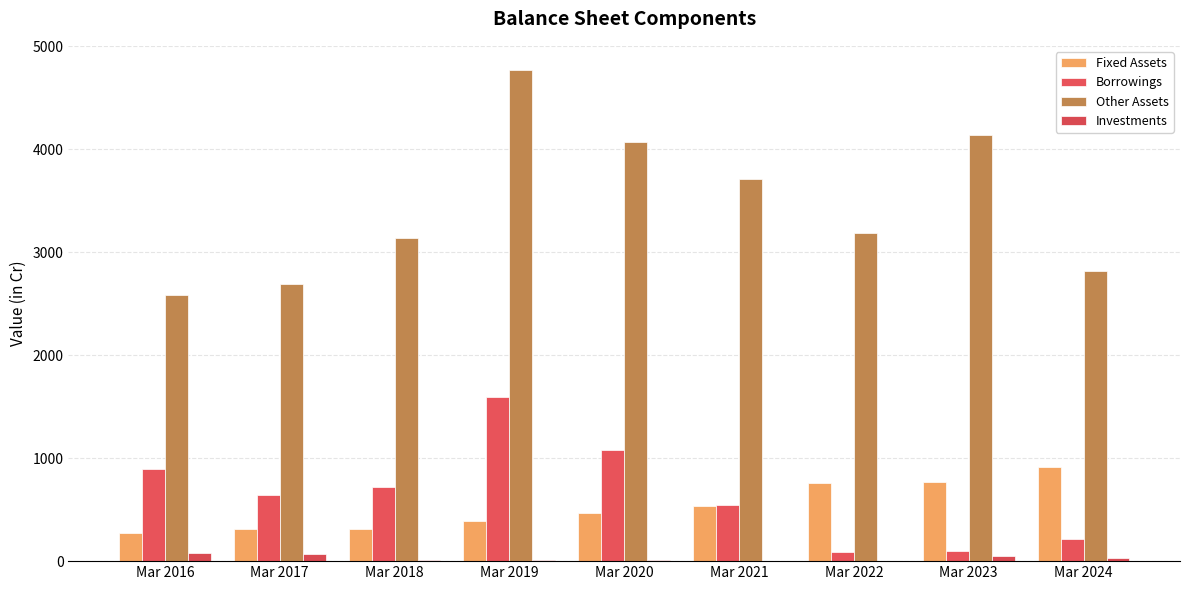

Rank the categories by Other Assets value from highest to lowest.

Mar 2019, Mar 2023, Mar 2020, Mar 2021, Mar 2022, Mar 2018, Mar 2024, Mar 2017, Mar 2016